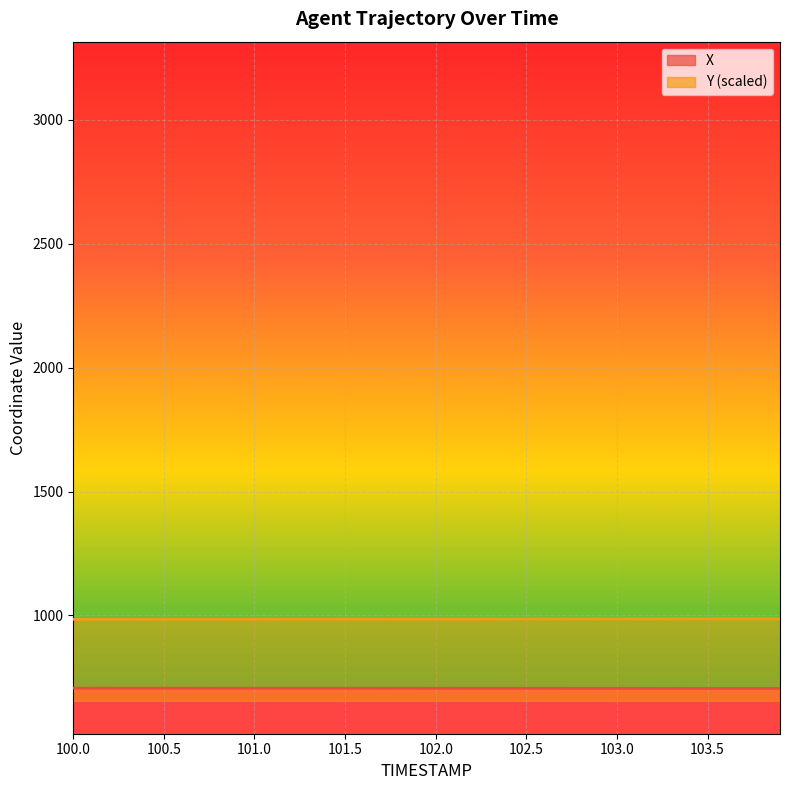

Rank the series at 100.6 from highest to lowest value.

Y, X